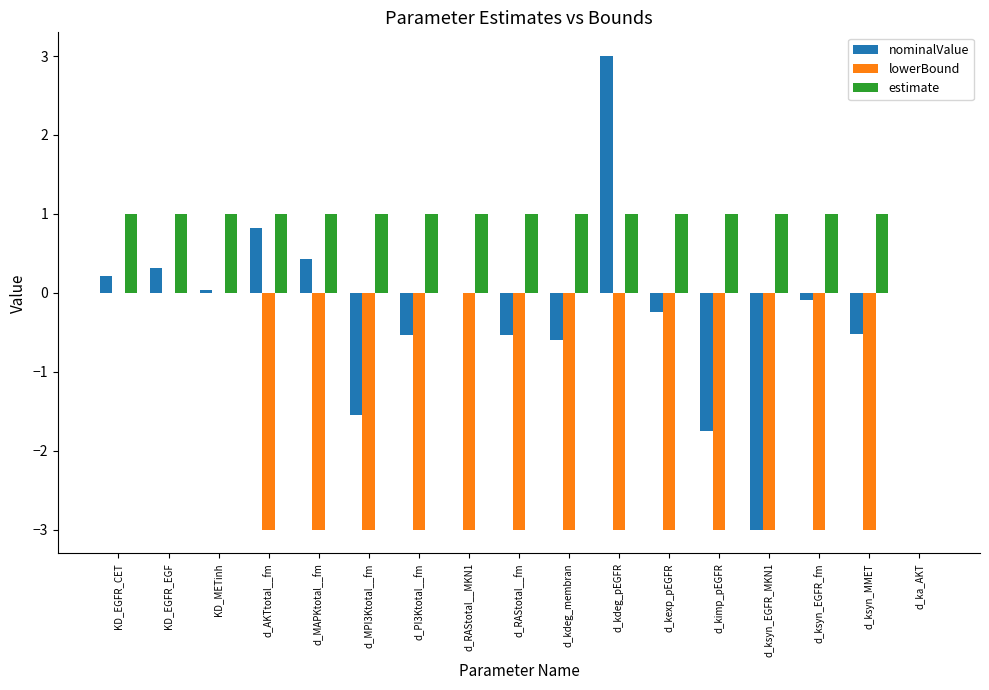

What is the approximate value of nominalValue at d_AKTtotal__fm?

0.8